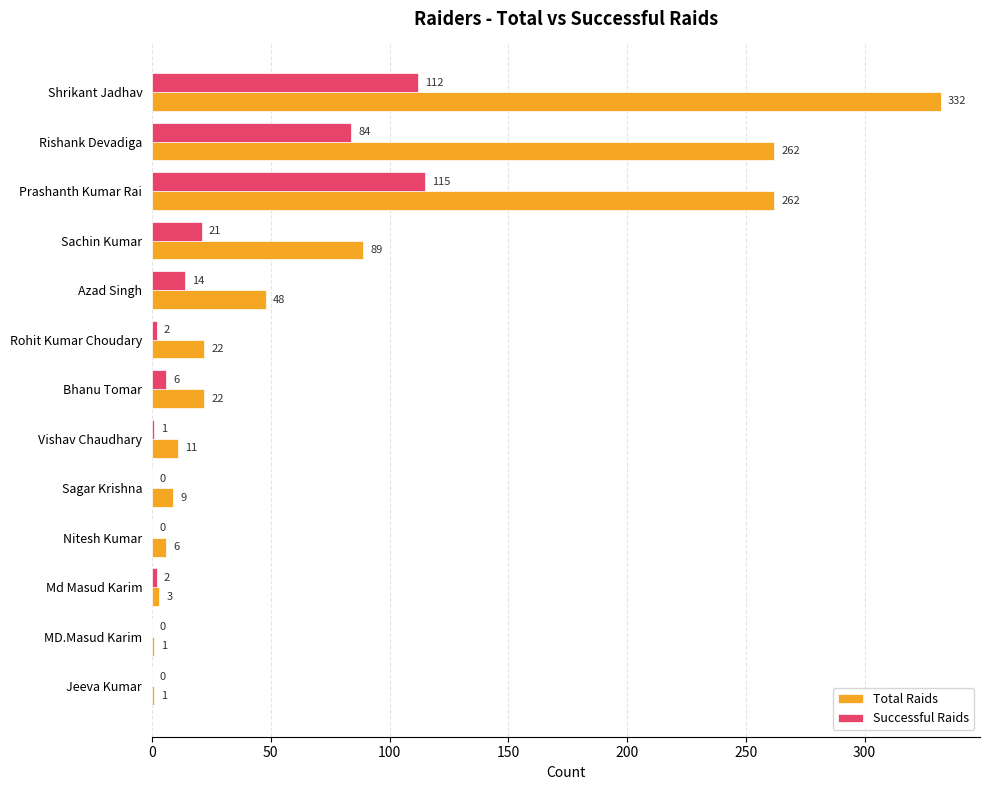

What is the approximate value of Total Raids at Prashanth Kumar Rai?

262